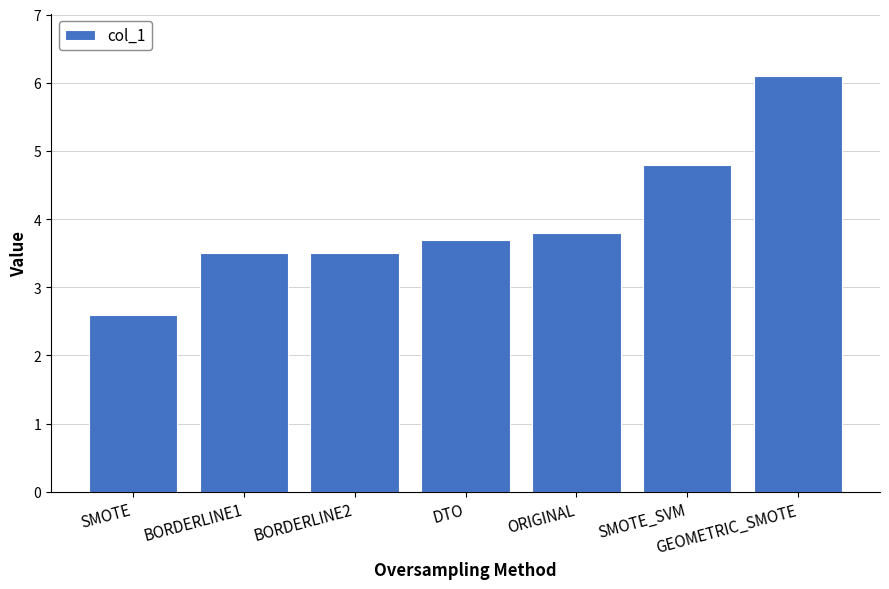

The value at ORIGINAL is 1.2. True or false?

False